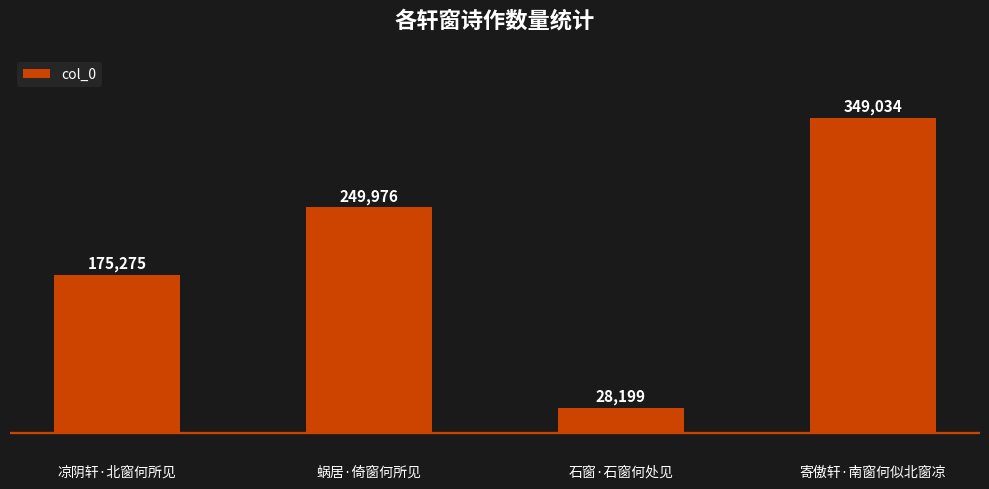

Does the chart contain stacked bars?

No